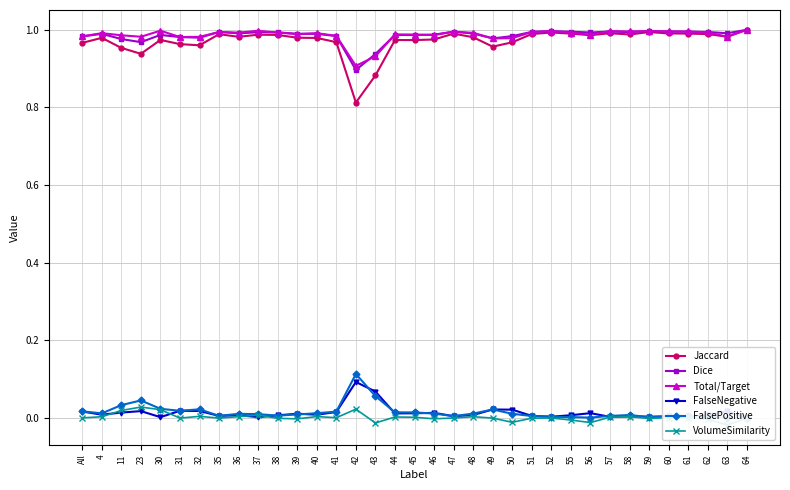

What is the total value across all series at 58?

3.0